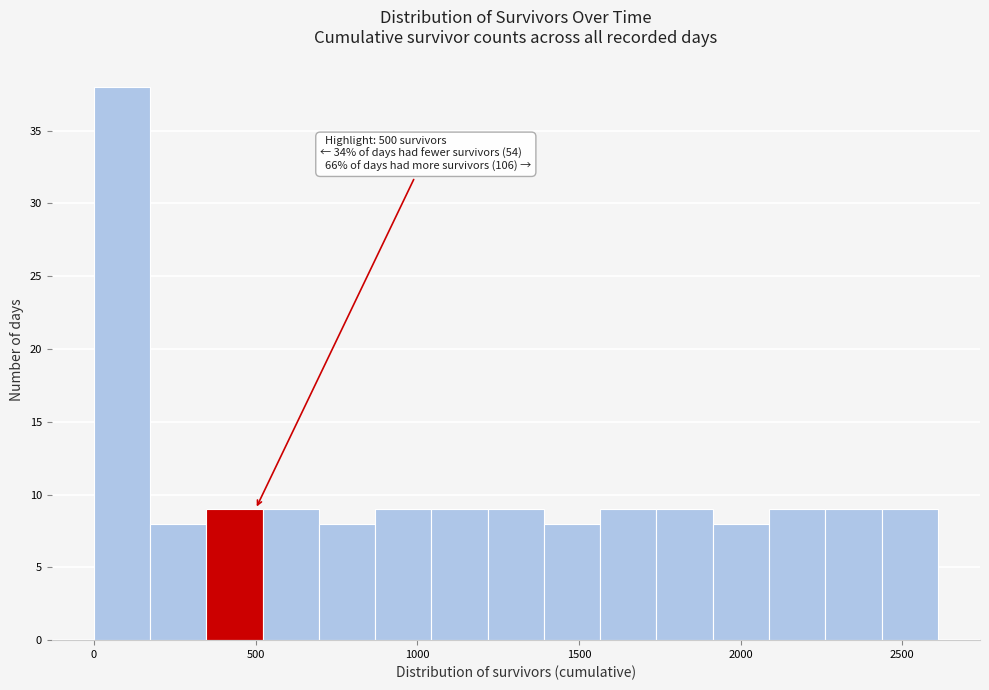

Around what value on the x-axis is the tallest bar? Give the approximate position of its centre, as read against the axis.

100